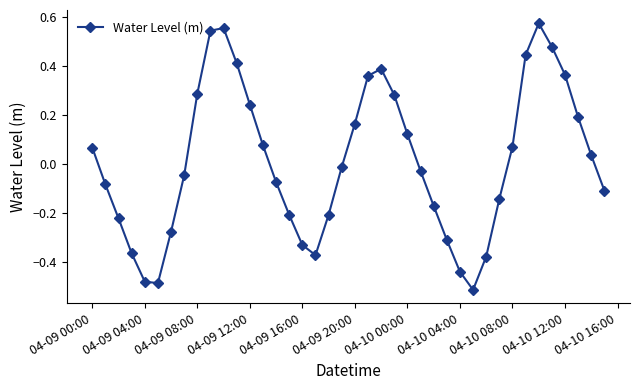

Does the chart display data point markers on the line(s)?

Yes